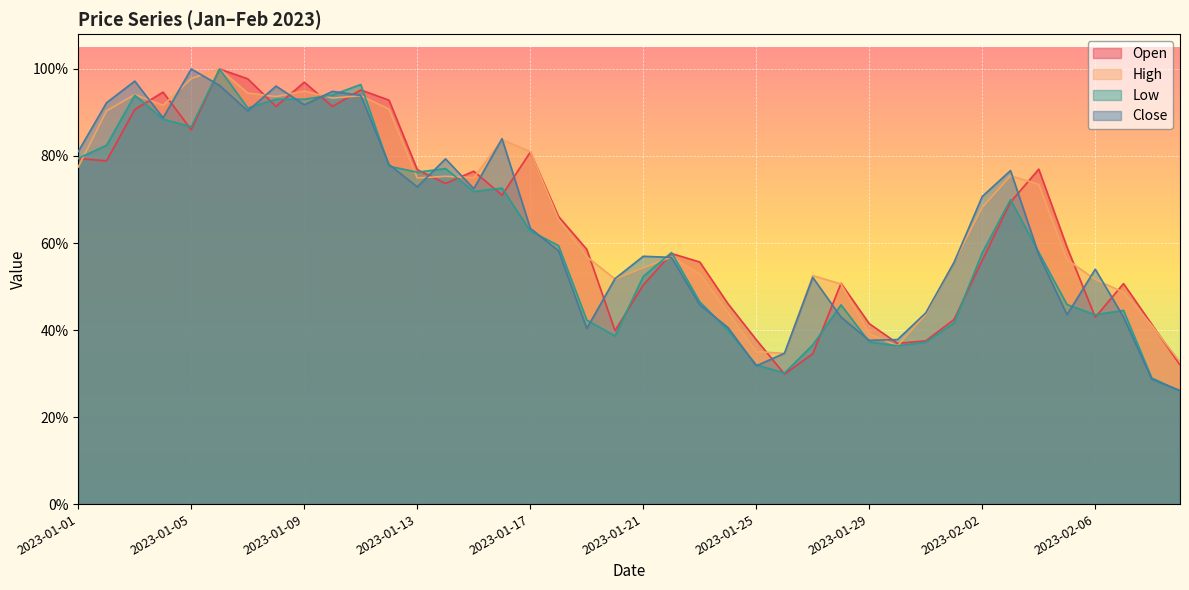

What is the sum of the Open values at 2023-01-08 and 2023-01-10?

1.8